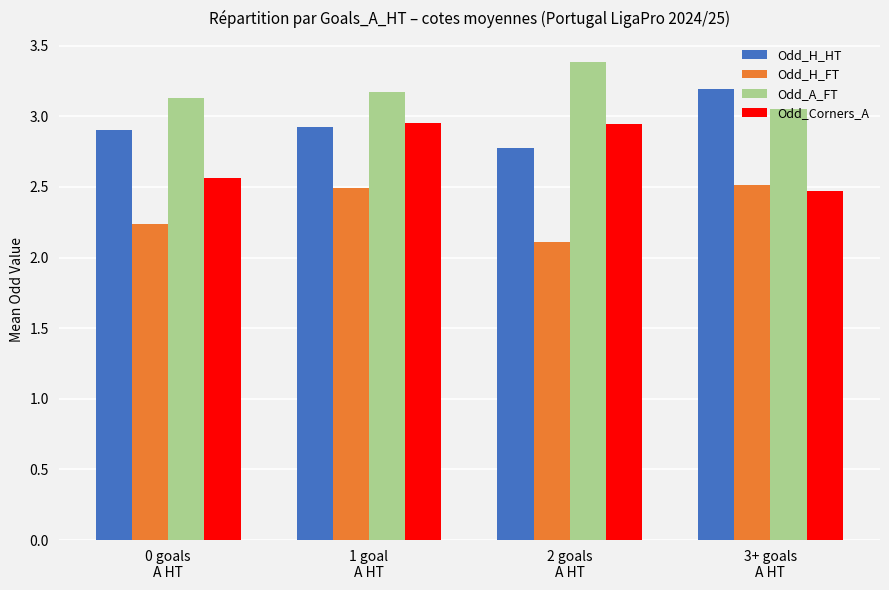

What are all the series names shown in the legend?

Odd_H_HT, Odd_H_FT, Odd_A_FT, Odd_Corners_A